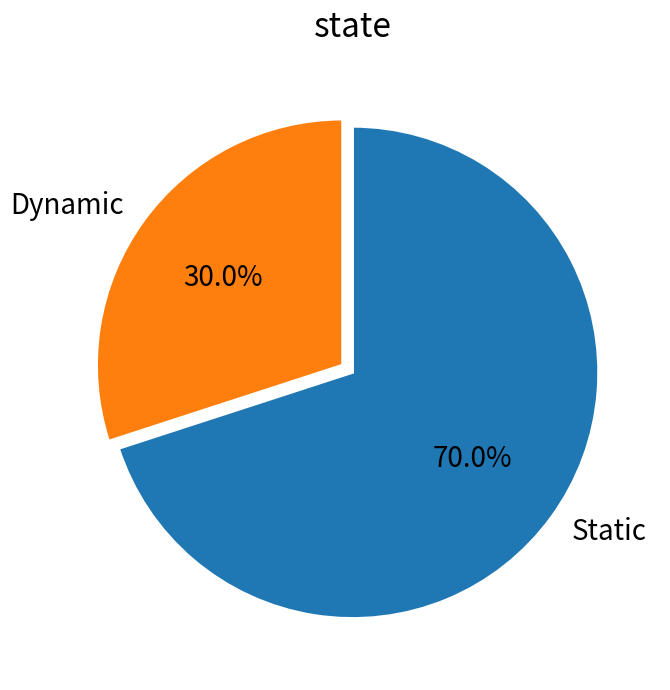

Is Dynamic the majority of the pie?

No